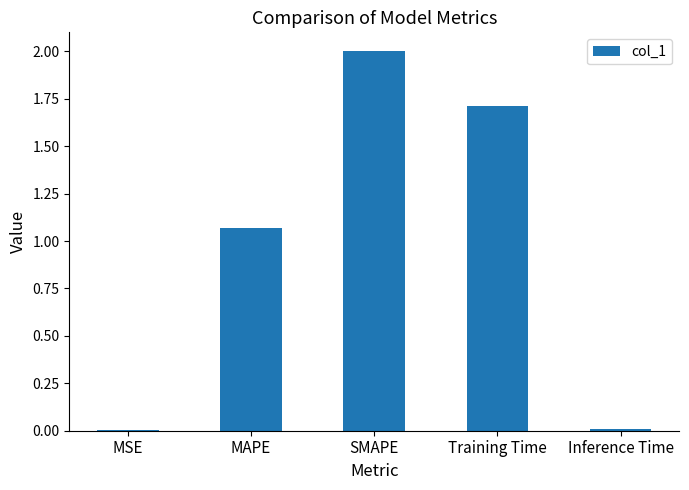

Where is the data nearest to the value 1?

MAPE